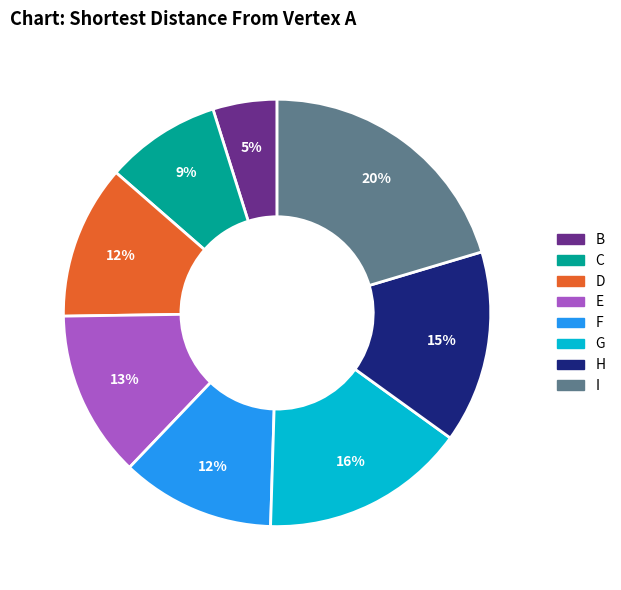

What is the smallest slice in the pie chart?

B